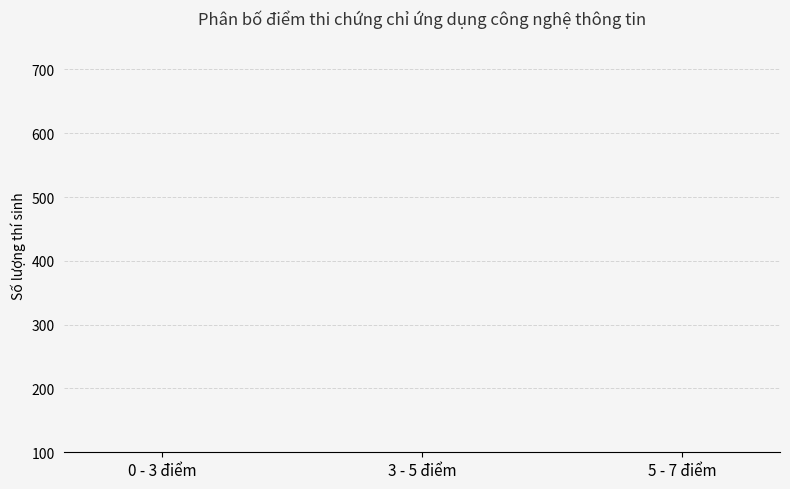

What is the label of the 1st bar from the right?

5 - 7 điểm